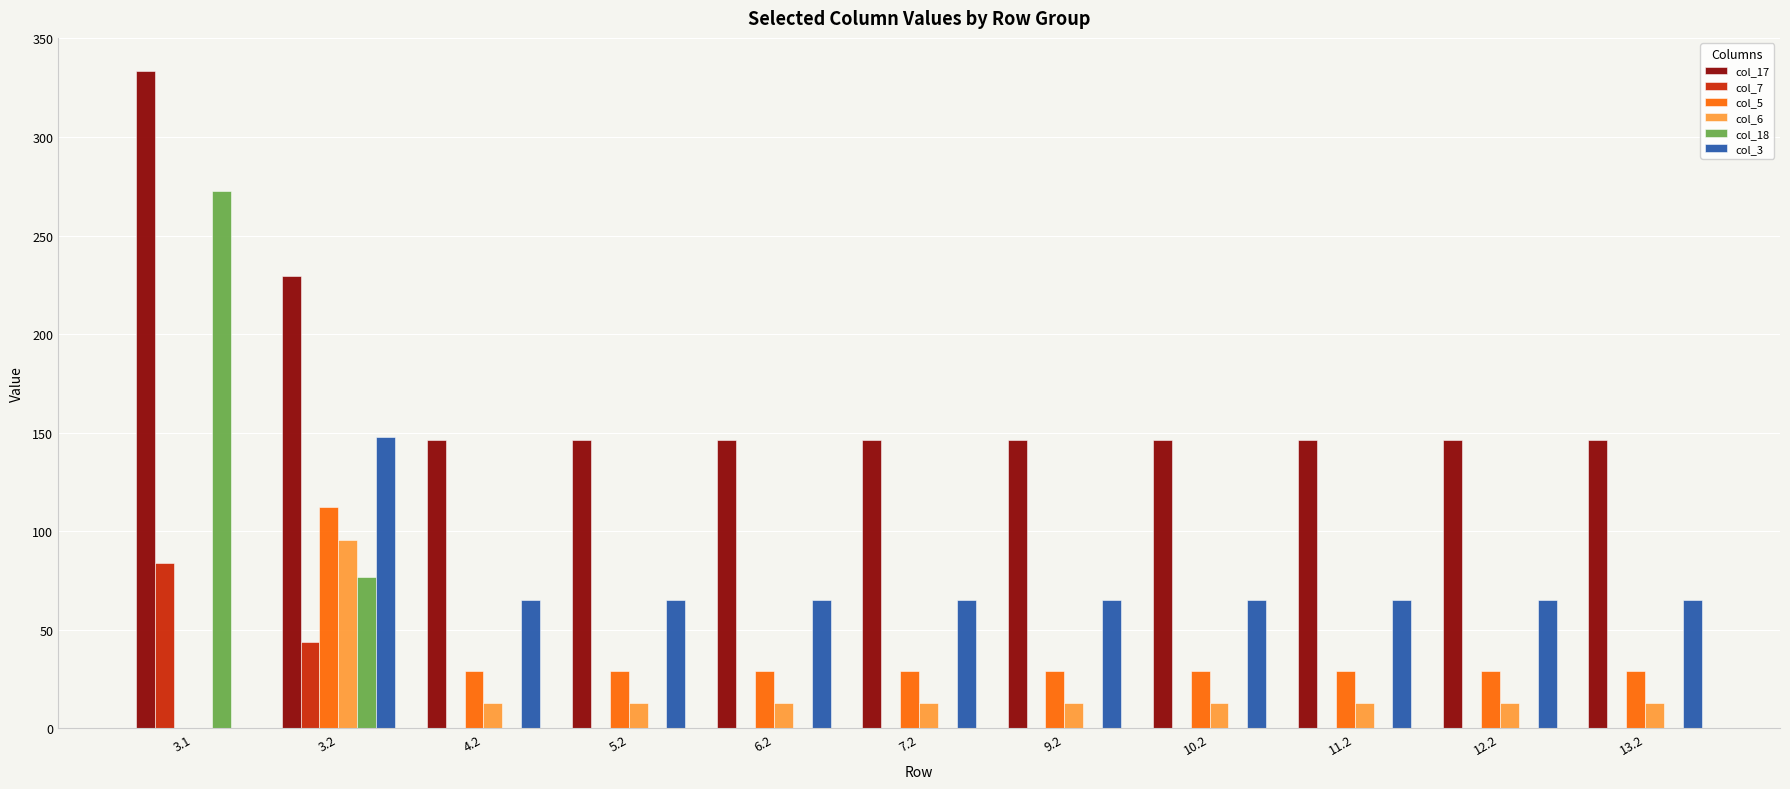

Is the value of col_3 at 3.2 greater than the value of col_6 at 7.2?

Yes